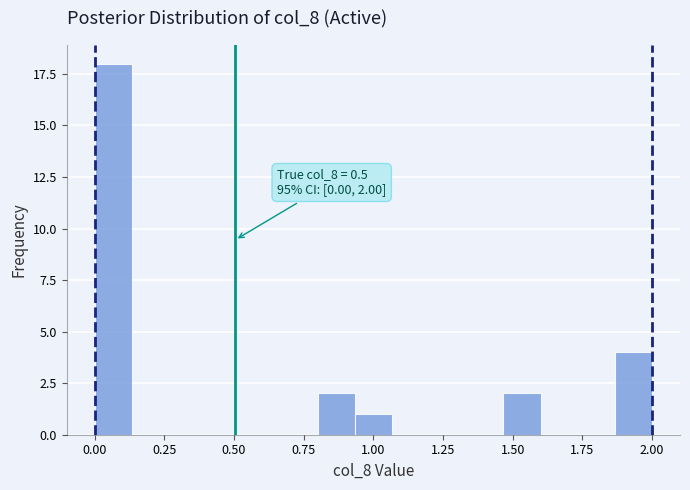

Around what value on the x-axis is the tallest bar? Give the approximate position of its centre, as read against the axis.

0.05